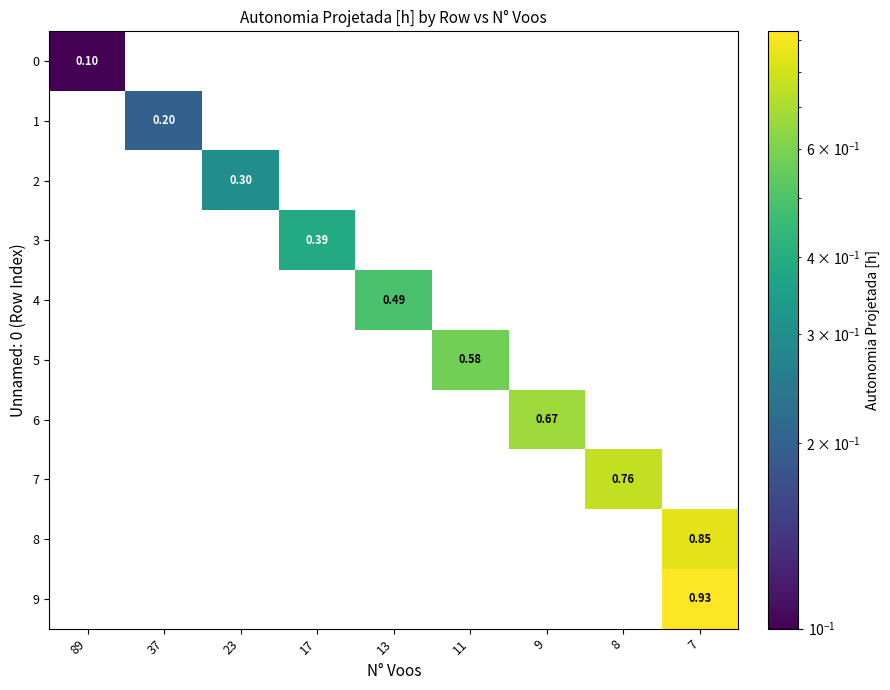

Count the number of data series in this chart.

10